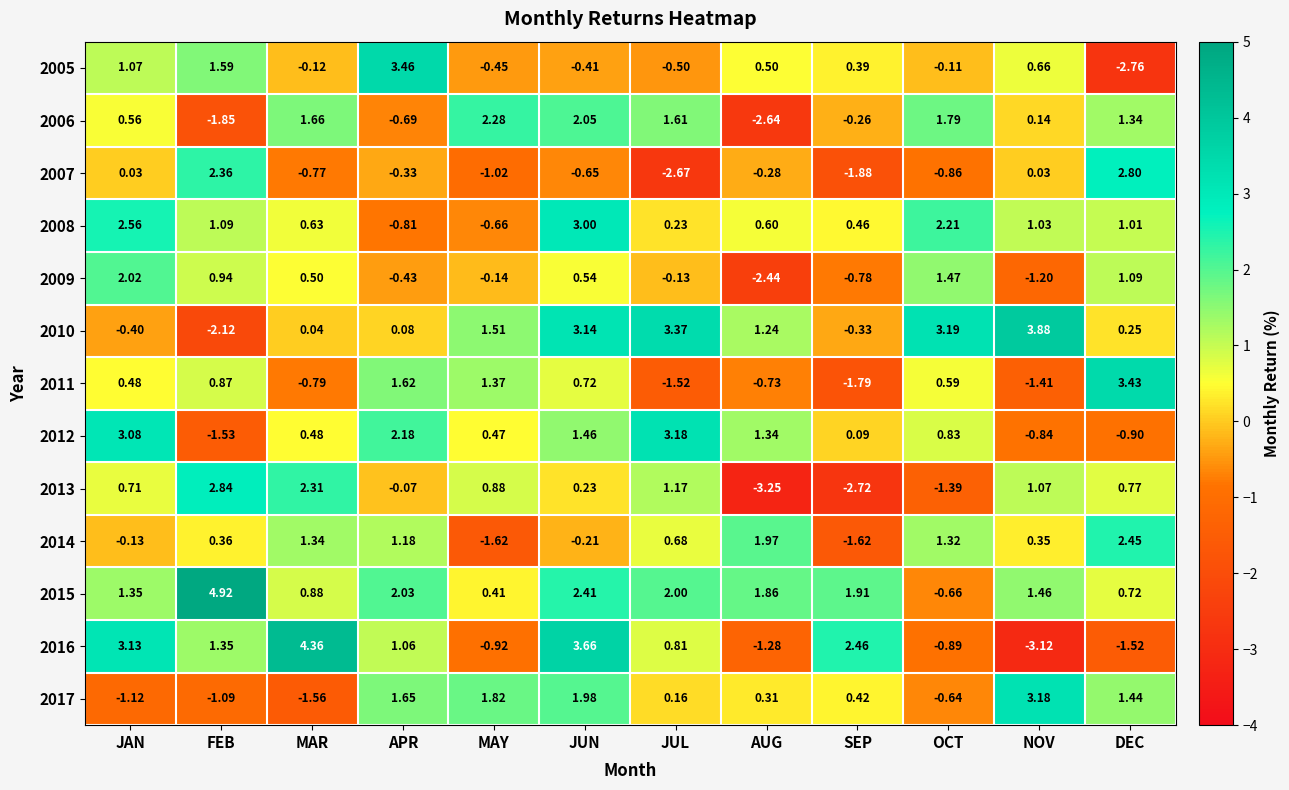

Count the number of data series in this chart.

13